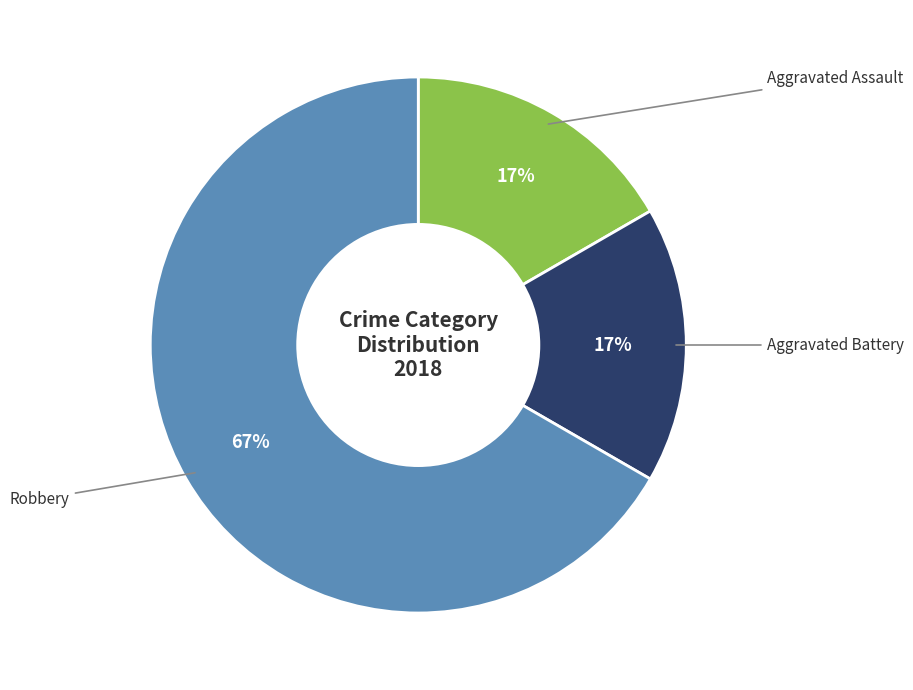

To the nearest percent, what is the average slice percentage?

33%